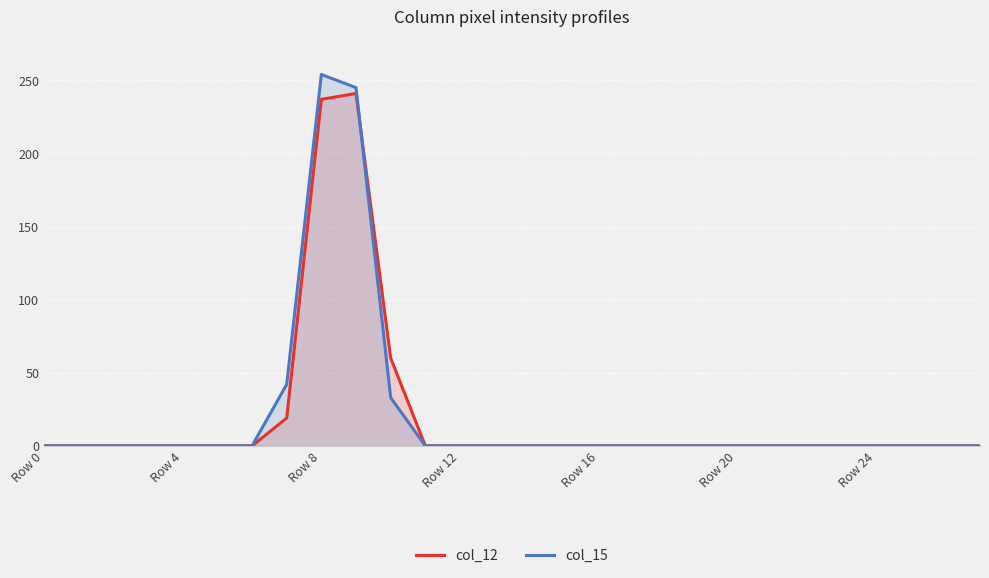

True or false: col_15 and col_12 intersect in this chart.

True